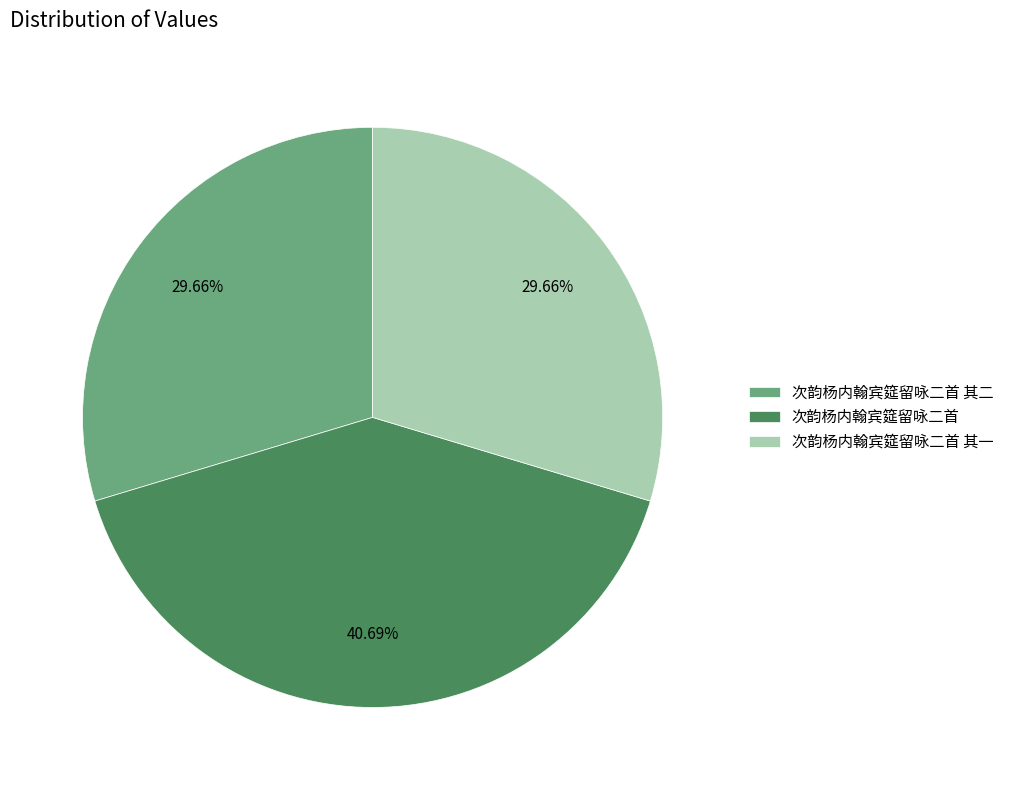

How many segments does this pie chart have?

3